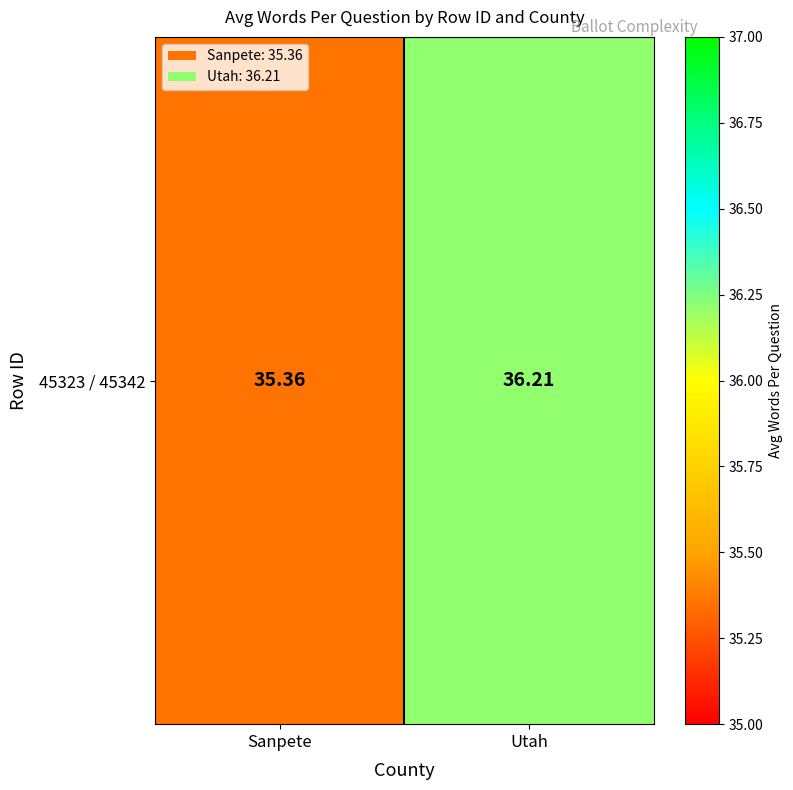

Reading left to right, what are all the values shown in this chart?

35.4	36.2